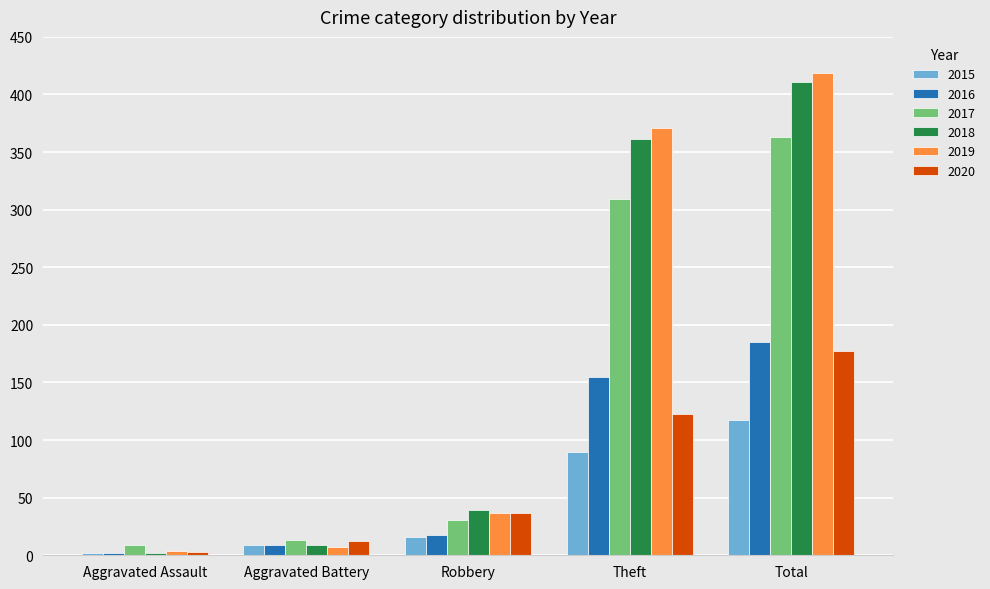

Which category has the highest value in the 2015 series?

Total